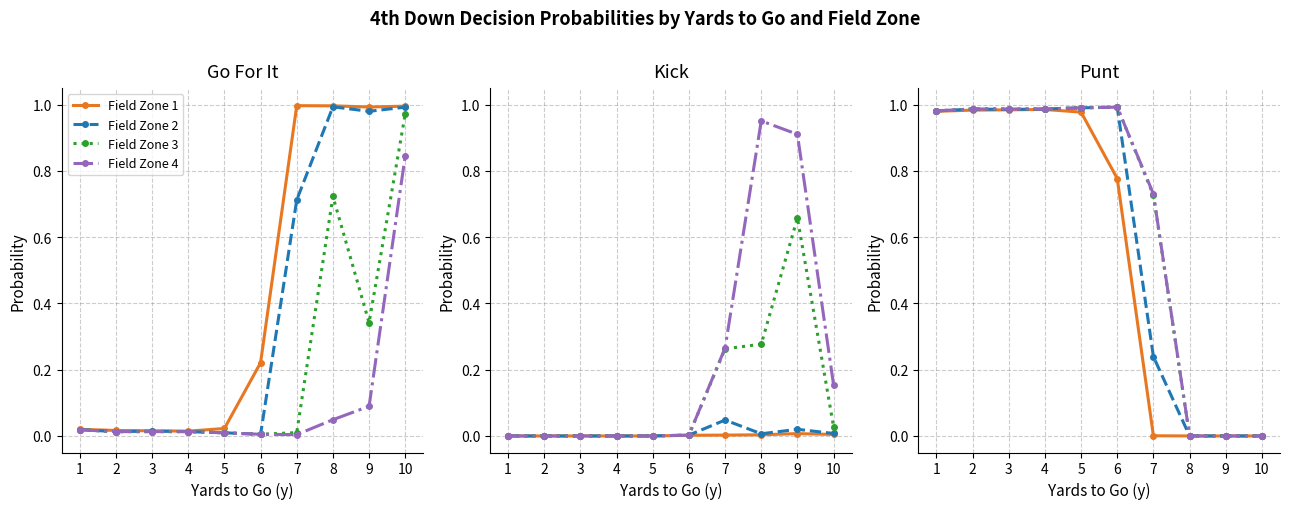

At which category does the chart reach its minimum across all series?

8